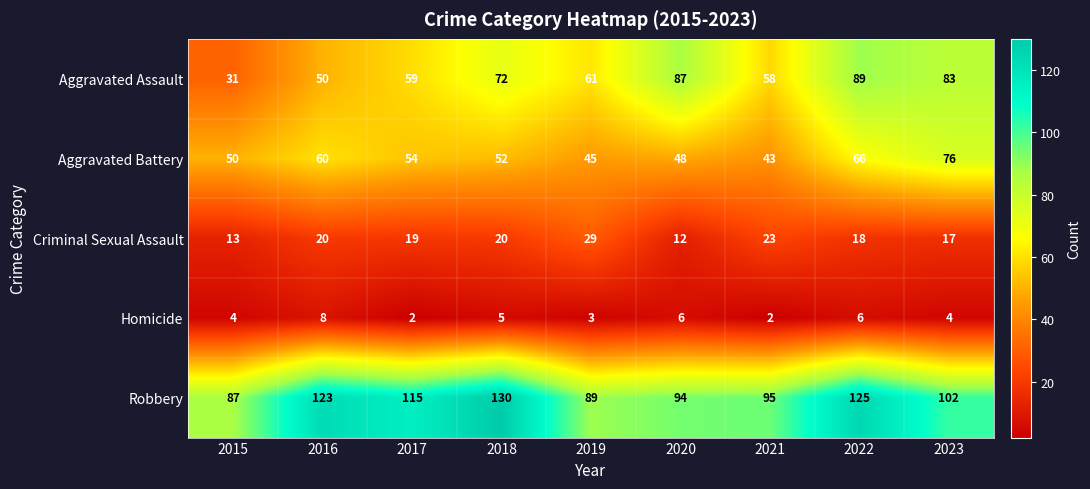

At how many categories does at least one series exceed 92?

7